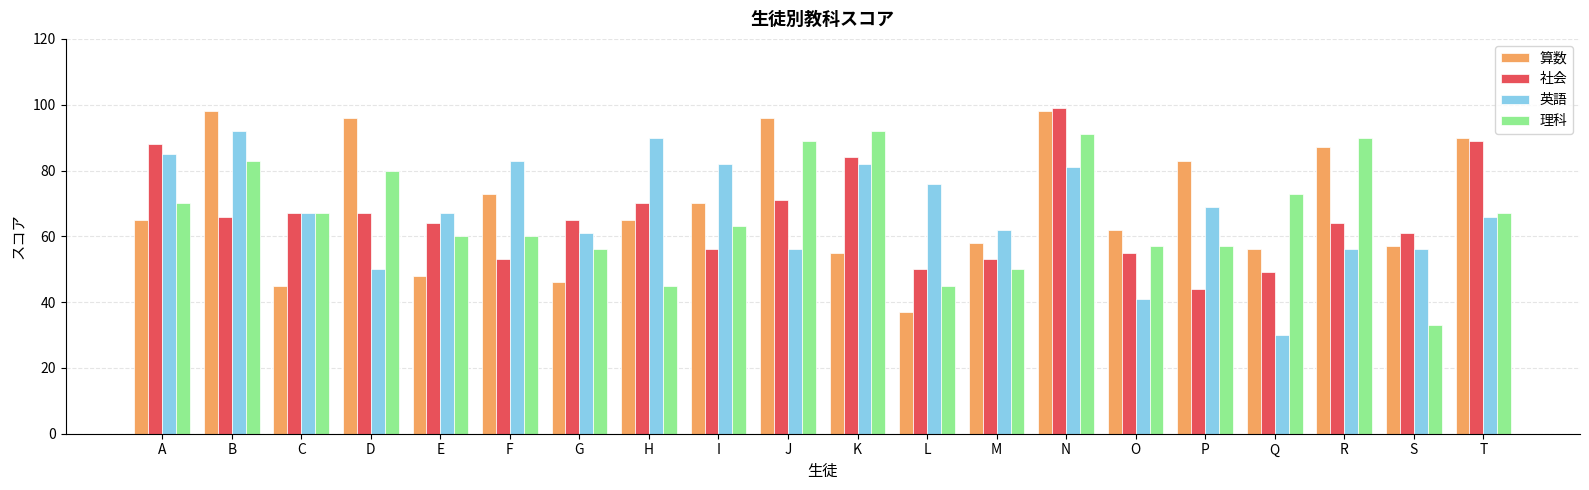

Between G and H, which series saw the biggest shift?

英語